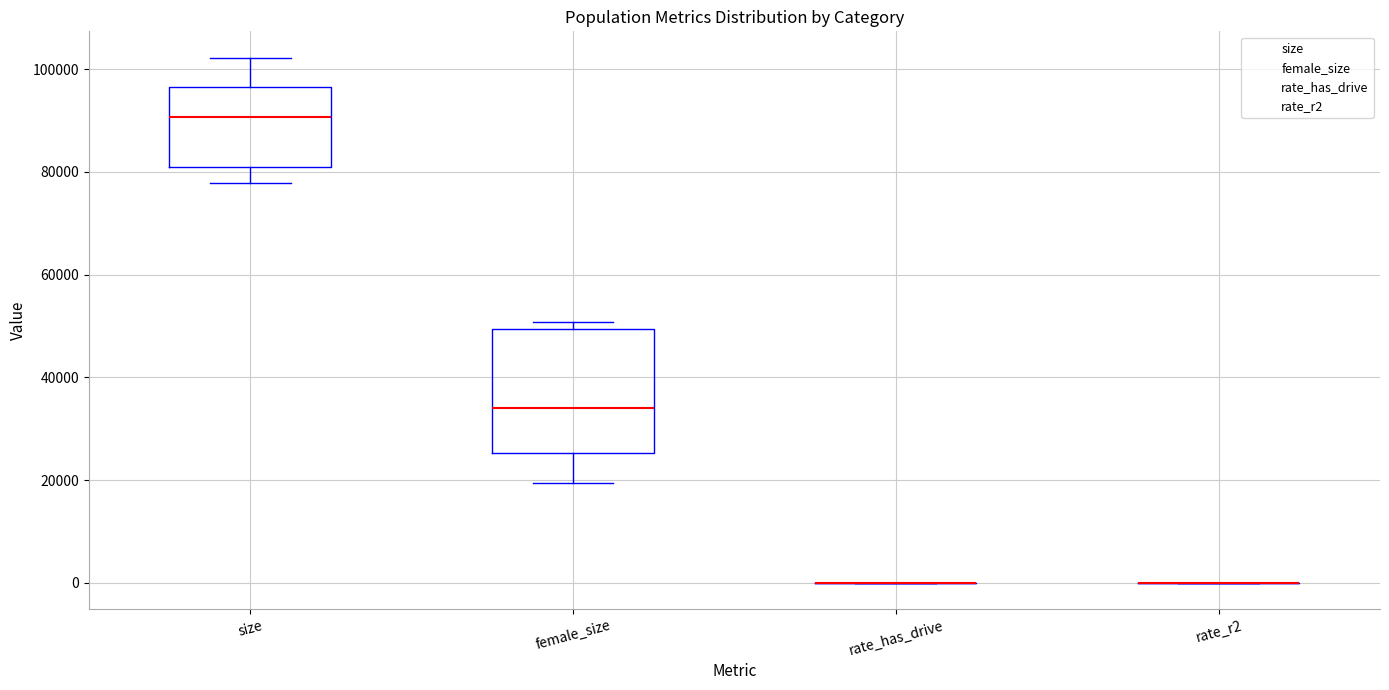

Comparing the boxes themselves (not the whiskers), which one is the tallest?

female_size